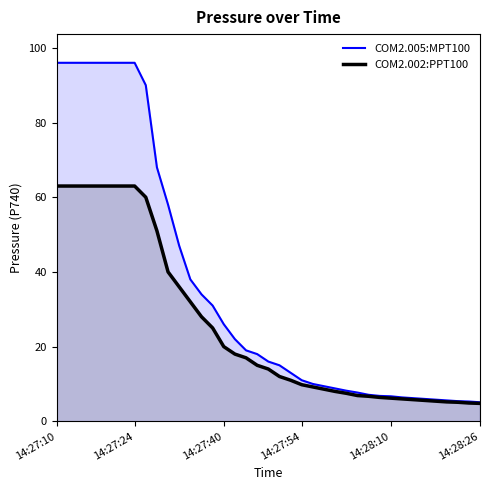

At which category does the chart reach its peak across all series?

14:27:10